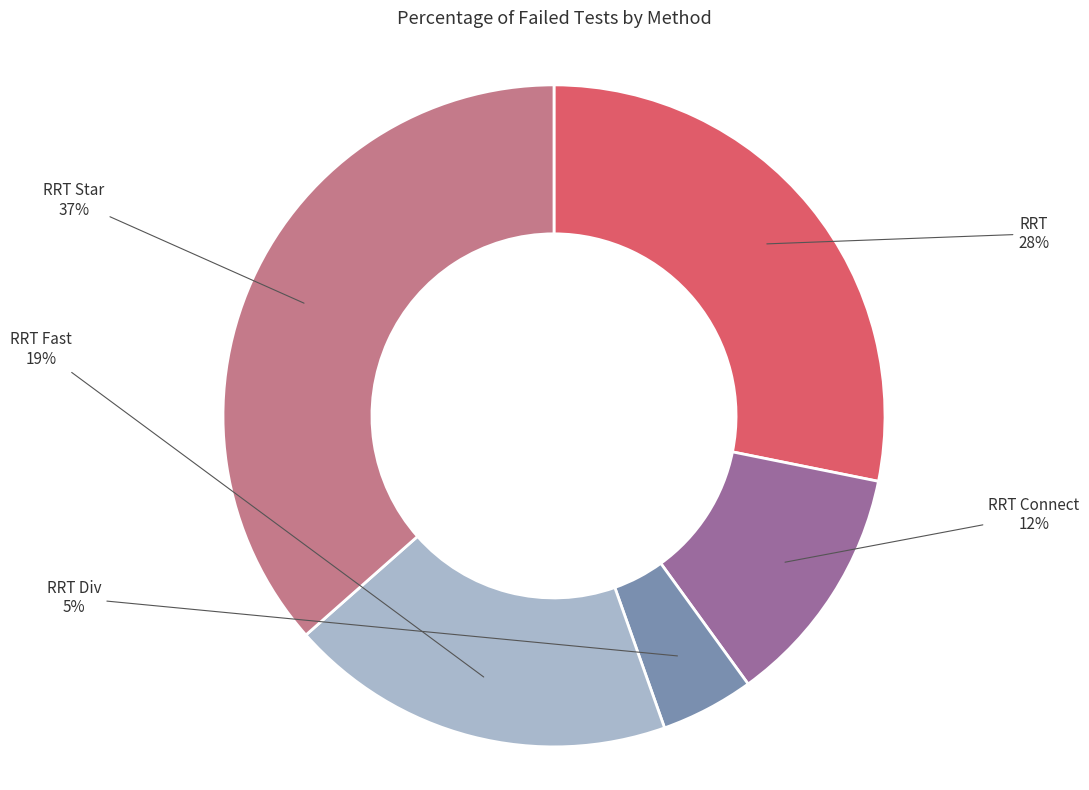

Does any single category account for the majority?

No